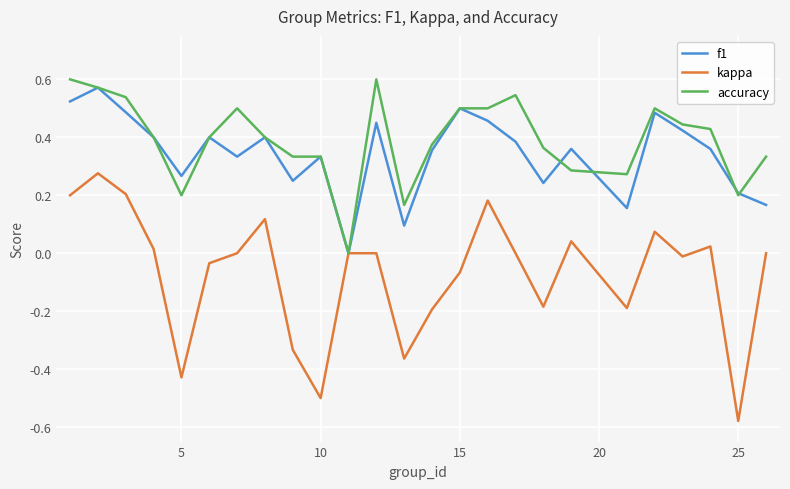

Which series has the largest range (max minus min)?

kappa